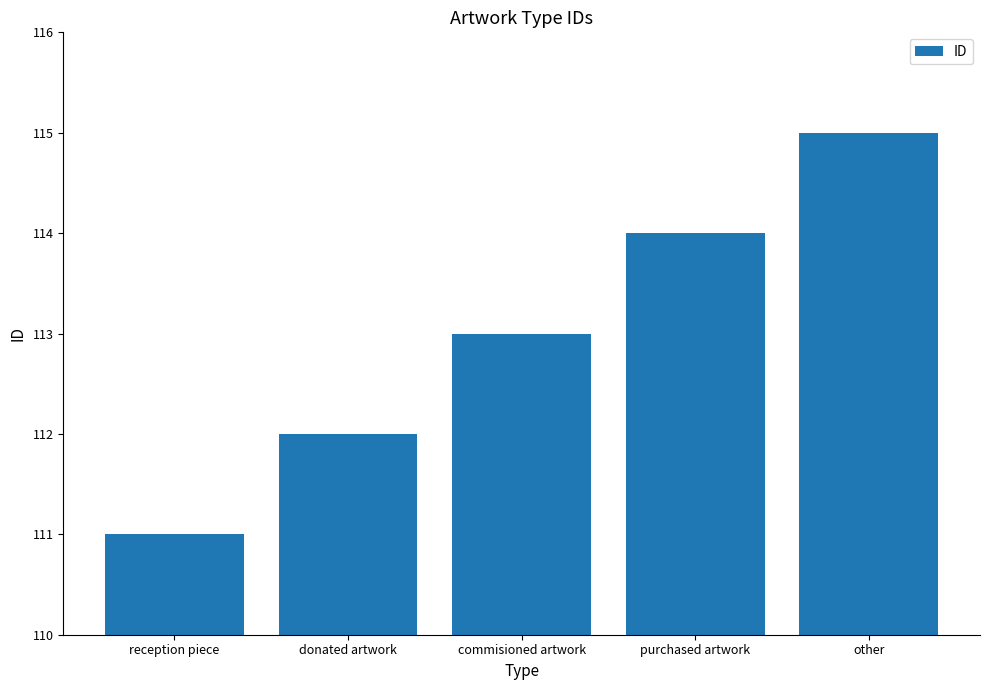

What is the ratio of the value at reception piece to the value at donated artwork?

1.0